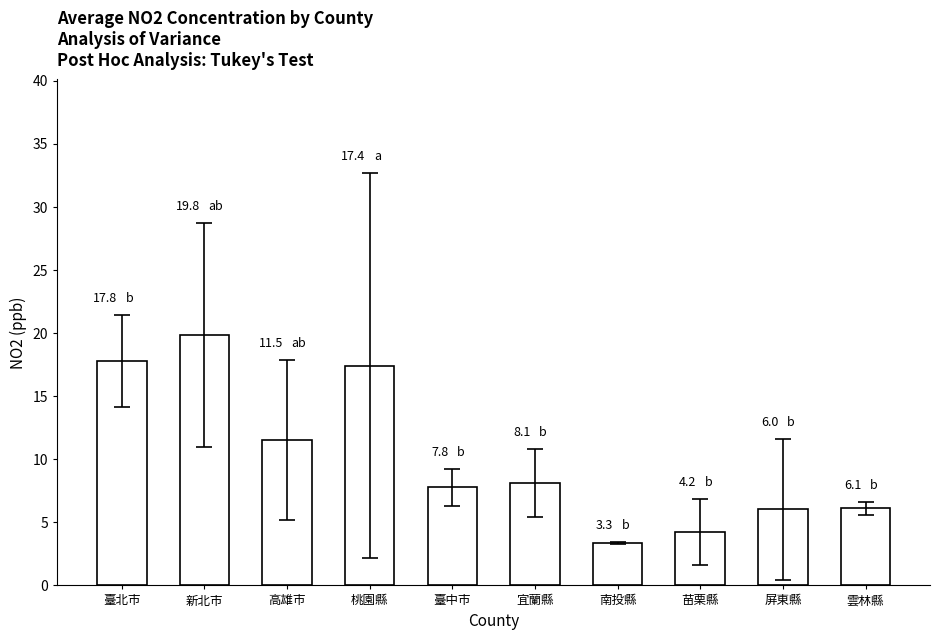

True or false: the data shows 10.3 at 屏東縣.

False